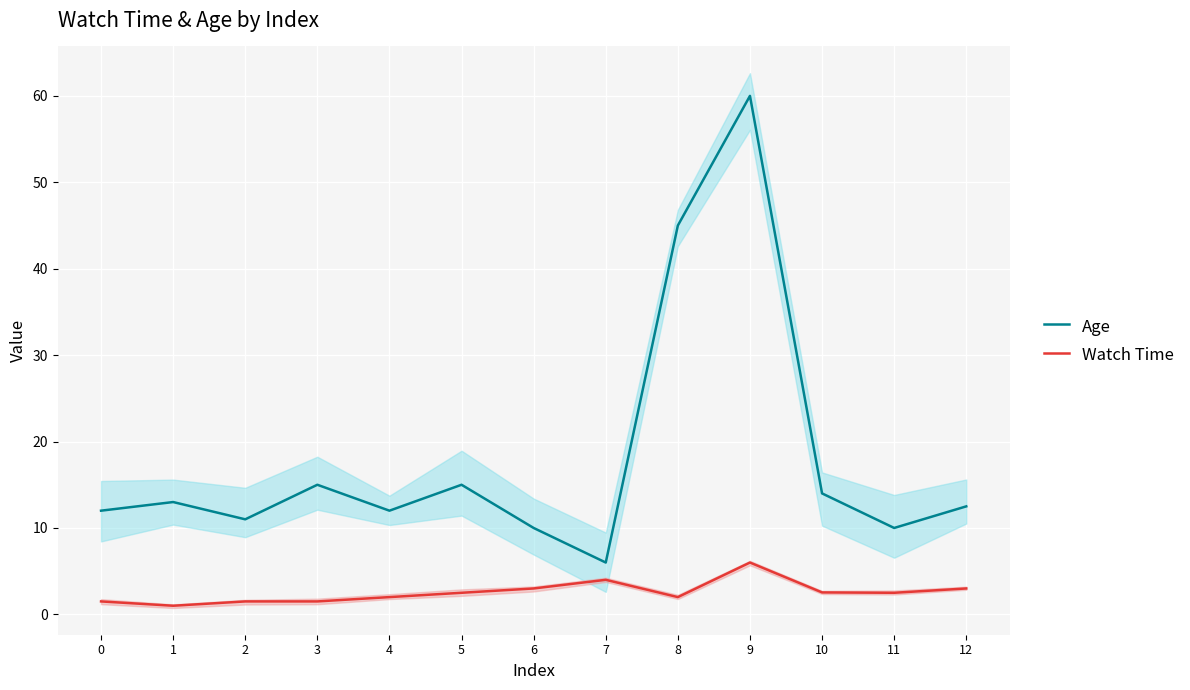

What is the difference between the maximum and minimum values in the Watch Time series?

5.0